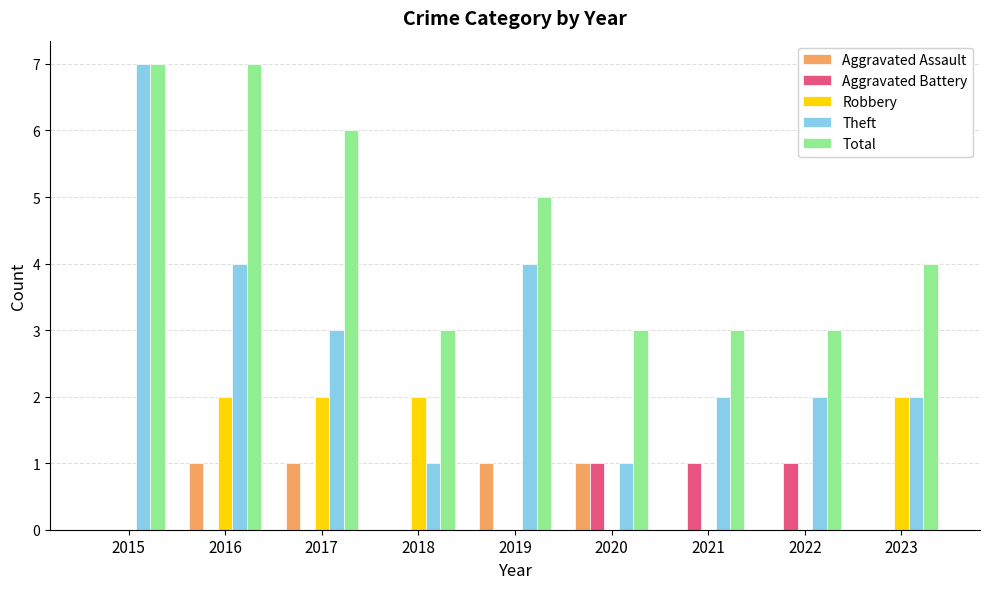

Does the chart contain stacked bars?

No